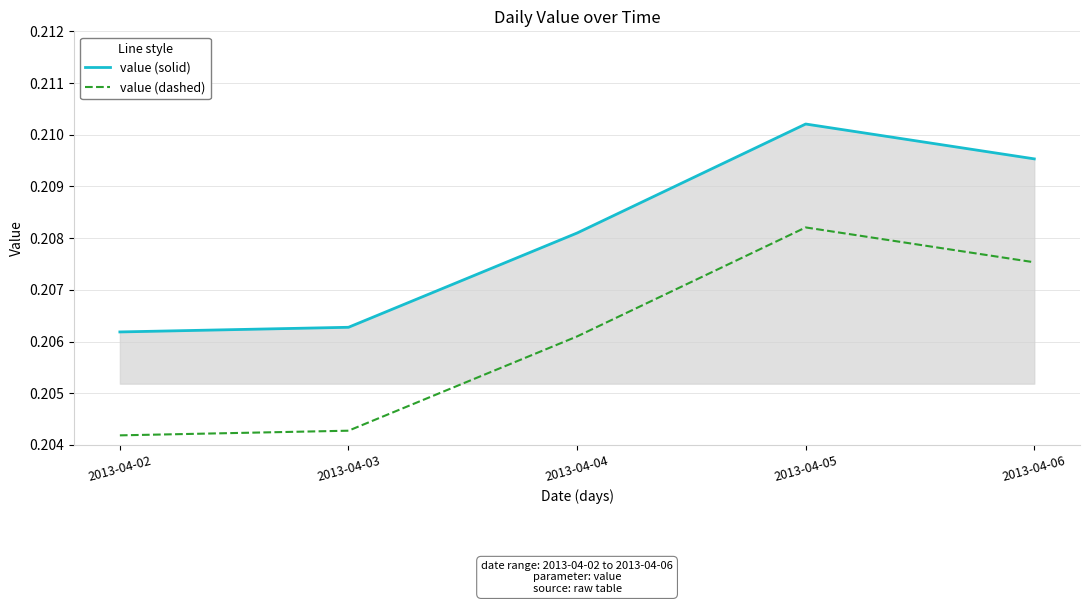

Is it true that value (solid) equals 0.4 at 2013-04-06?

False